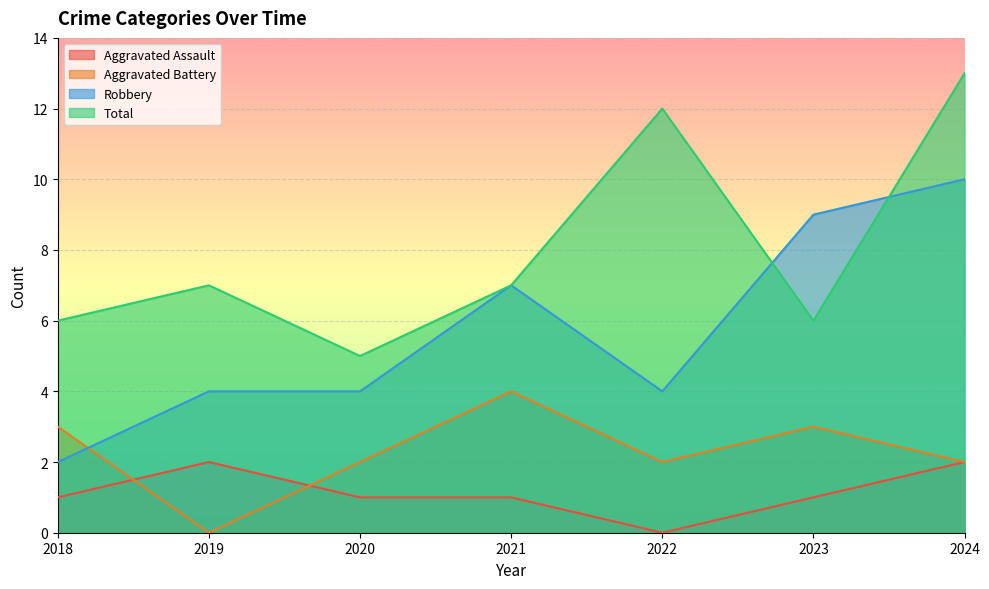

At which label is Aggravated Battery closest to 2?

2020